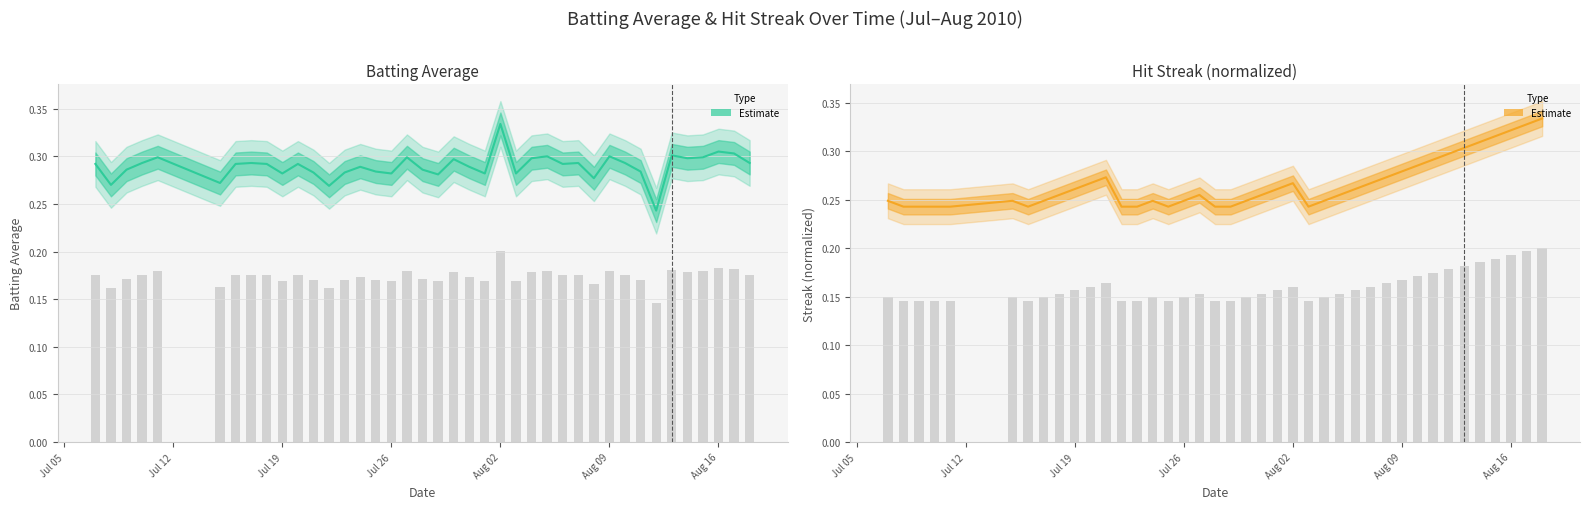

How many bars are there in total?

40